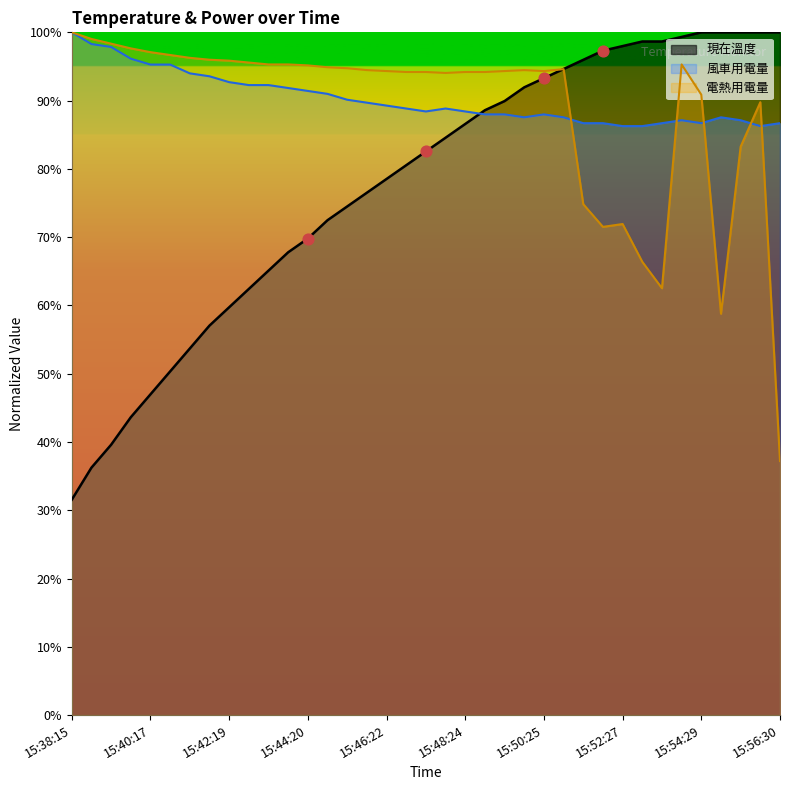

What is the total value across all series at 15:47:53?

267.5